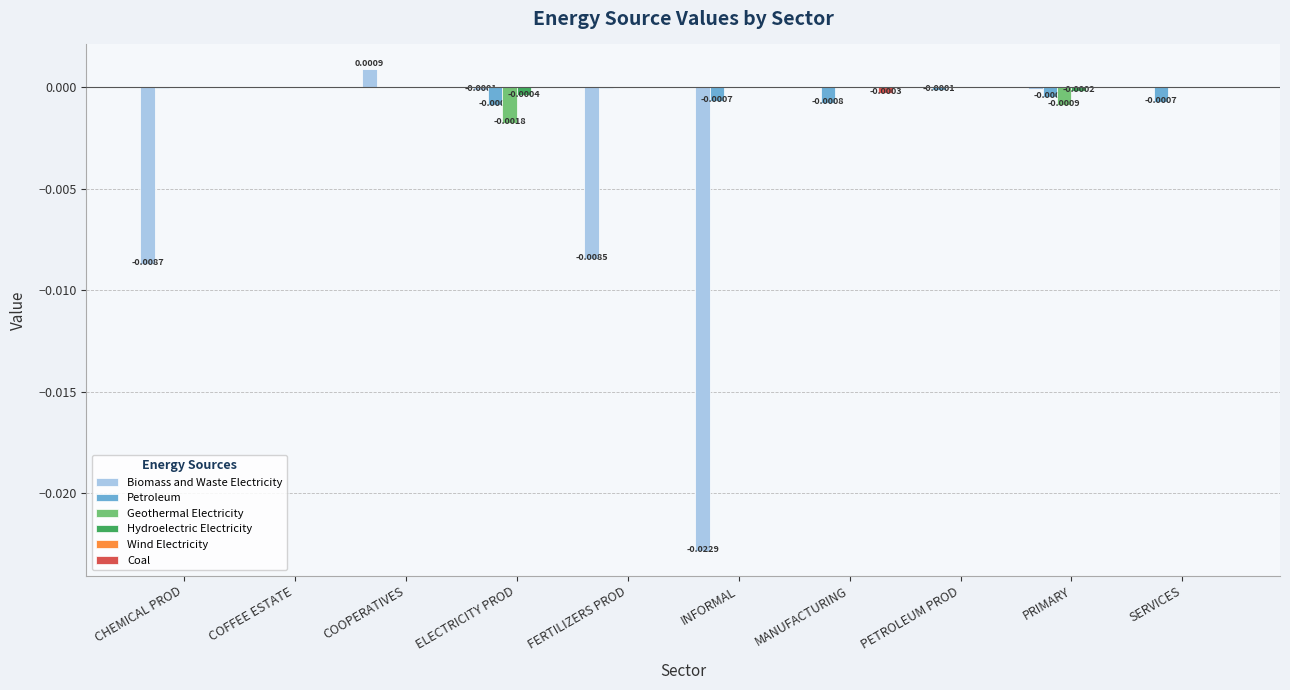

Which category has the highest value across all series?

COOPERATIVES